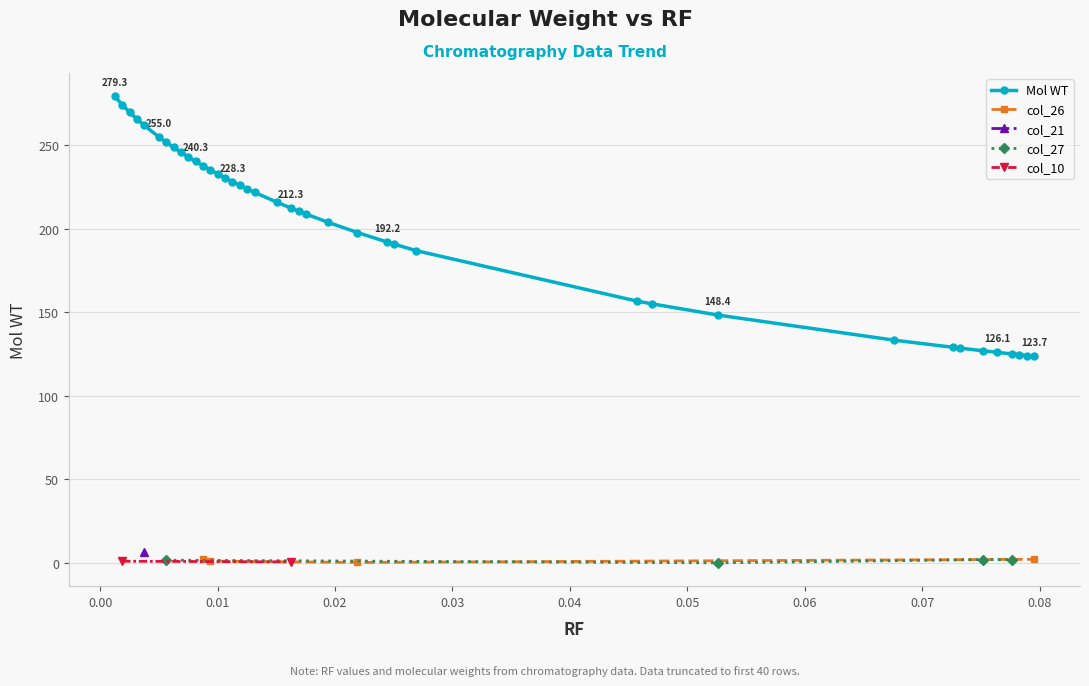

The value of Mol WT at 0.012523 is 223.9. True or false?

True